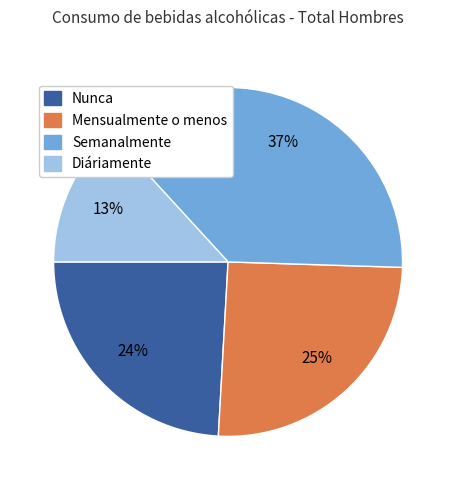

To the nearest percent, what portion does Mensualmente o menos represent?

25%